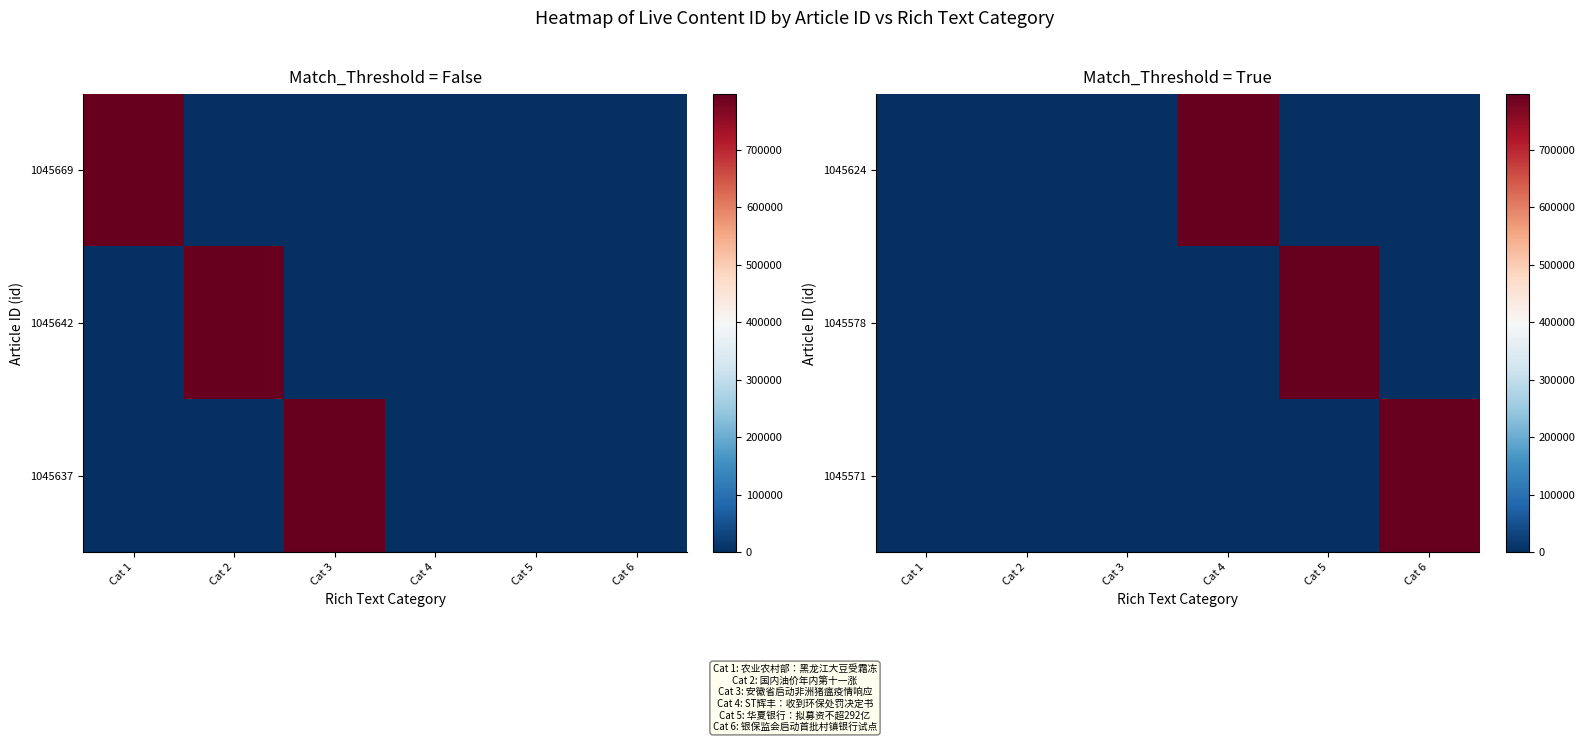

At which label does 1045571 reach its peak?

Cat 6